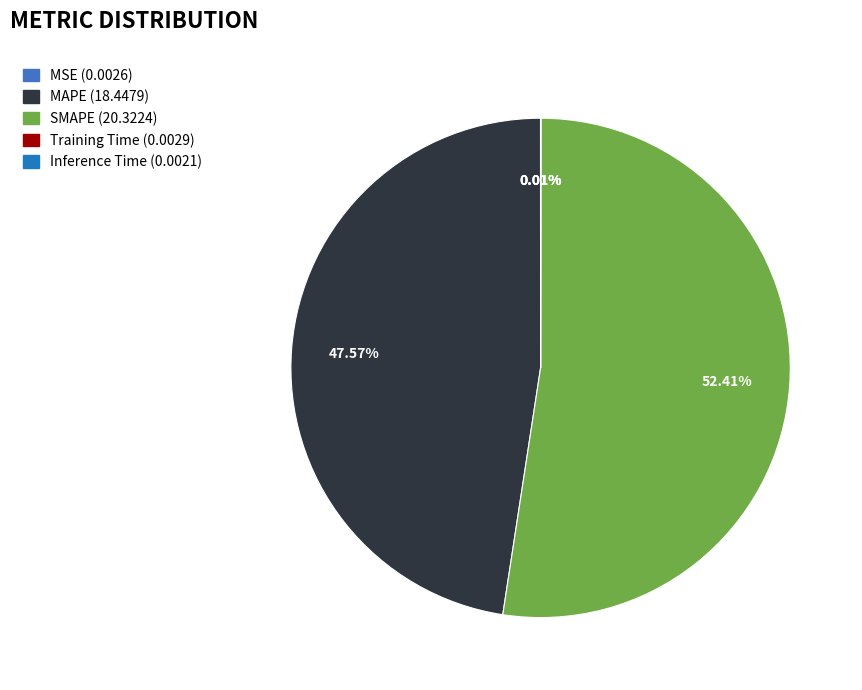

To the nearest percent, what portion does MAPE represent?

48%